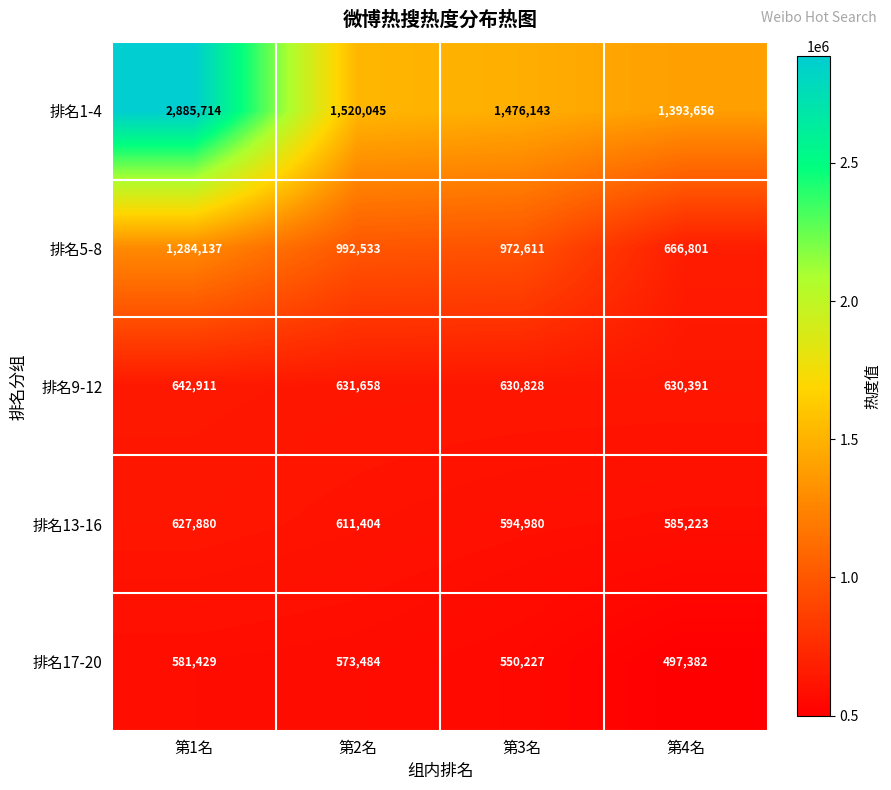

What is the lowest value of the 排名13-16 series?

585223